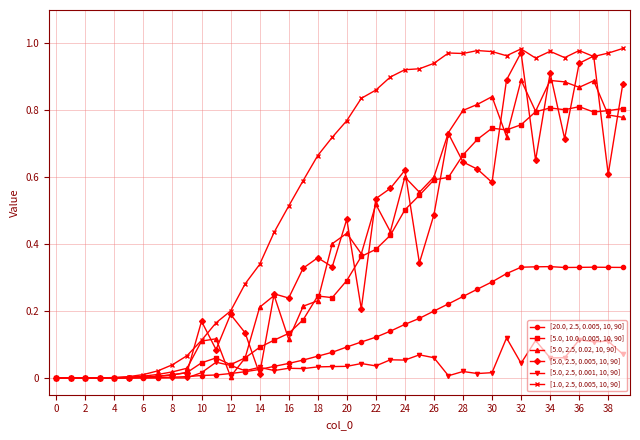

True or false: [1.0, 2.5, 0.005, 10, 90] has more than 0 interior local peaks.

True